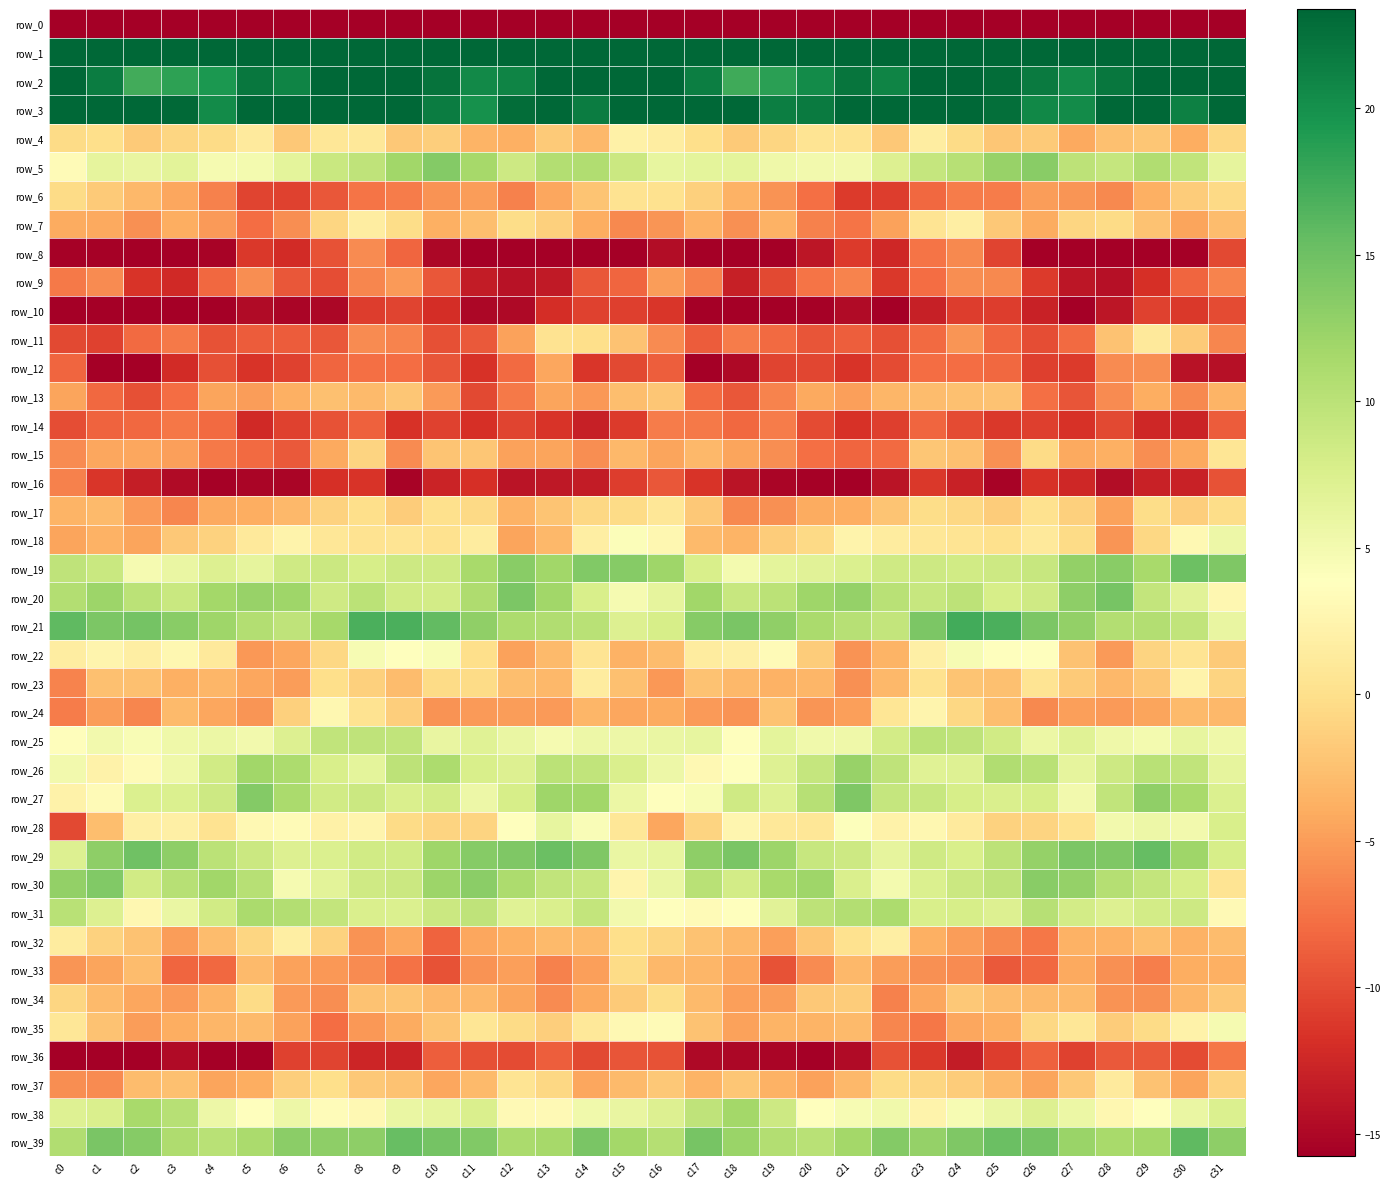

How many series are shown in this chart?

40